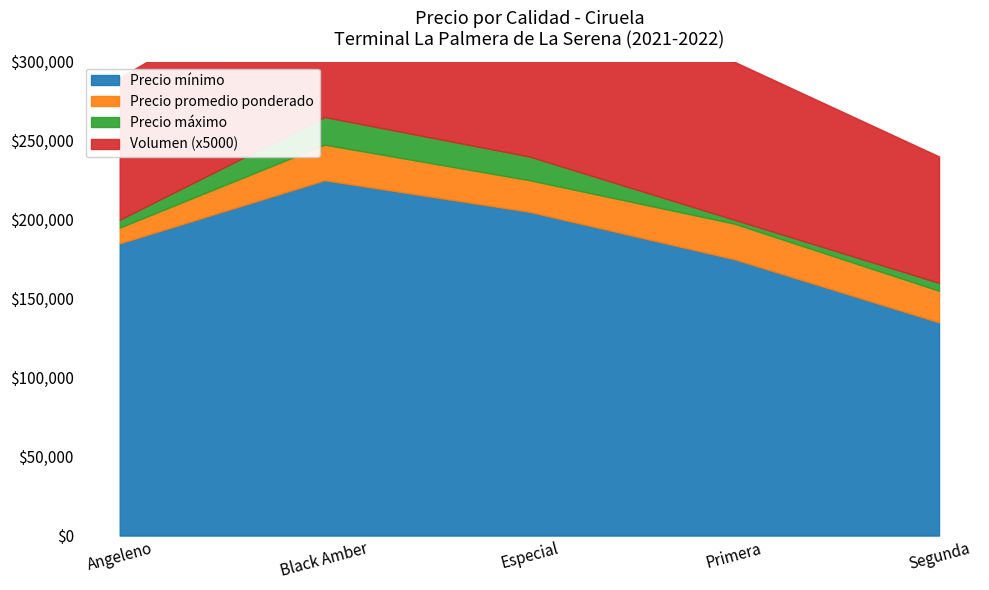

Is it true that Volumen equals 6 at Black Amber?

False